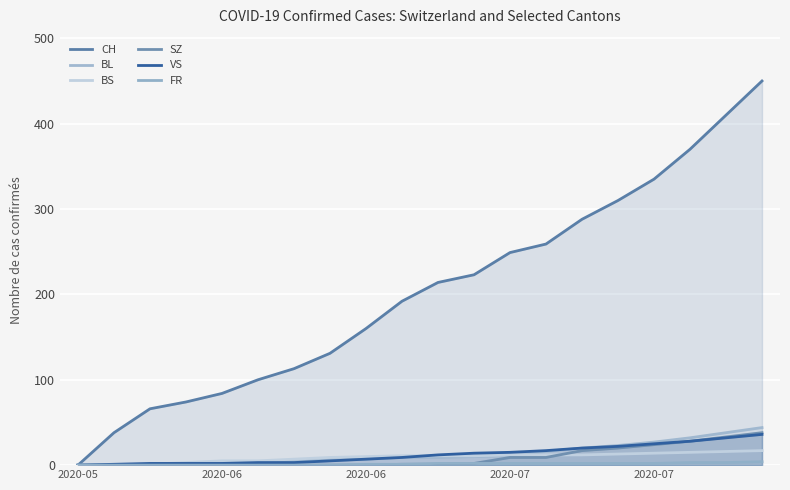

How many lines are shown in the chart?

6